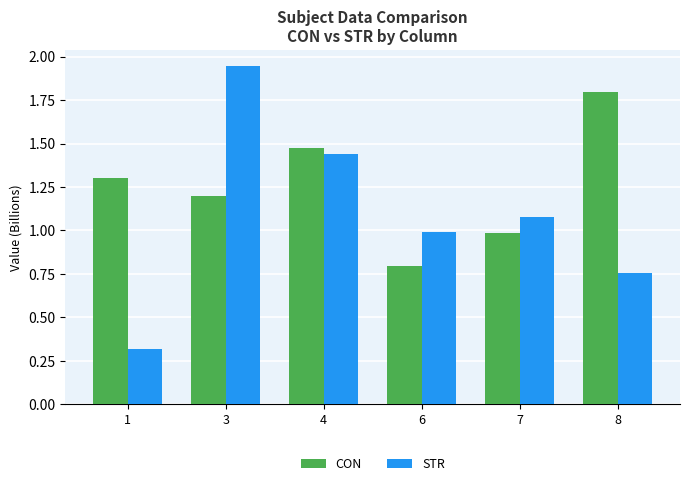

Count the number of data series in this chart.

2